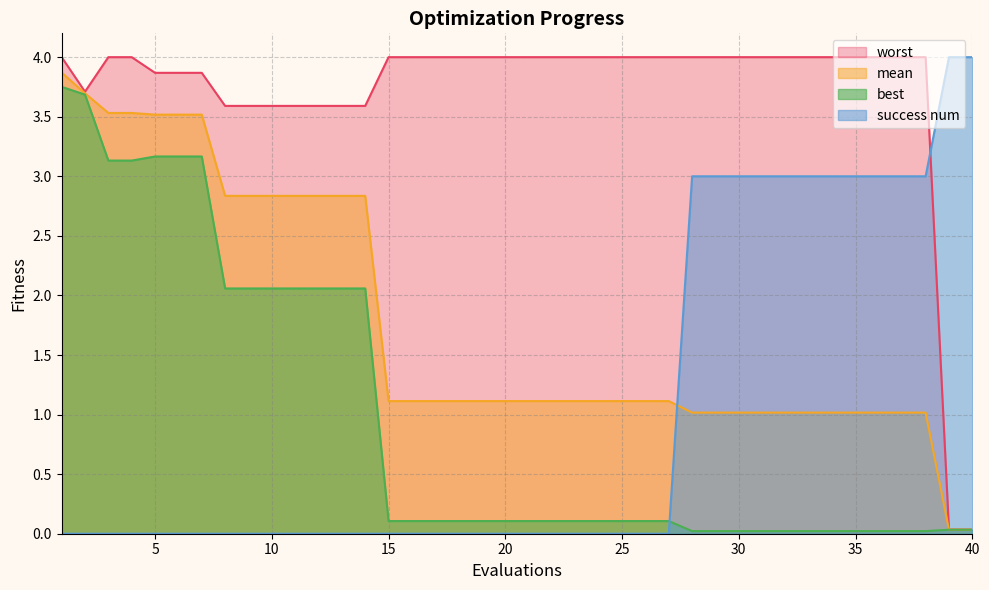

How many lines are shown in the chart?

4